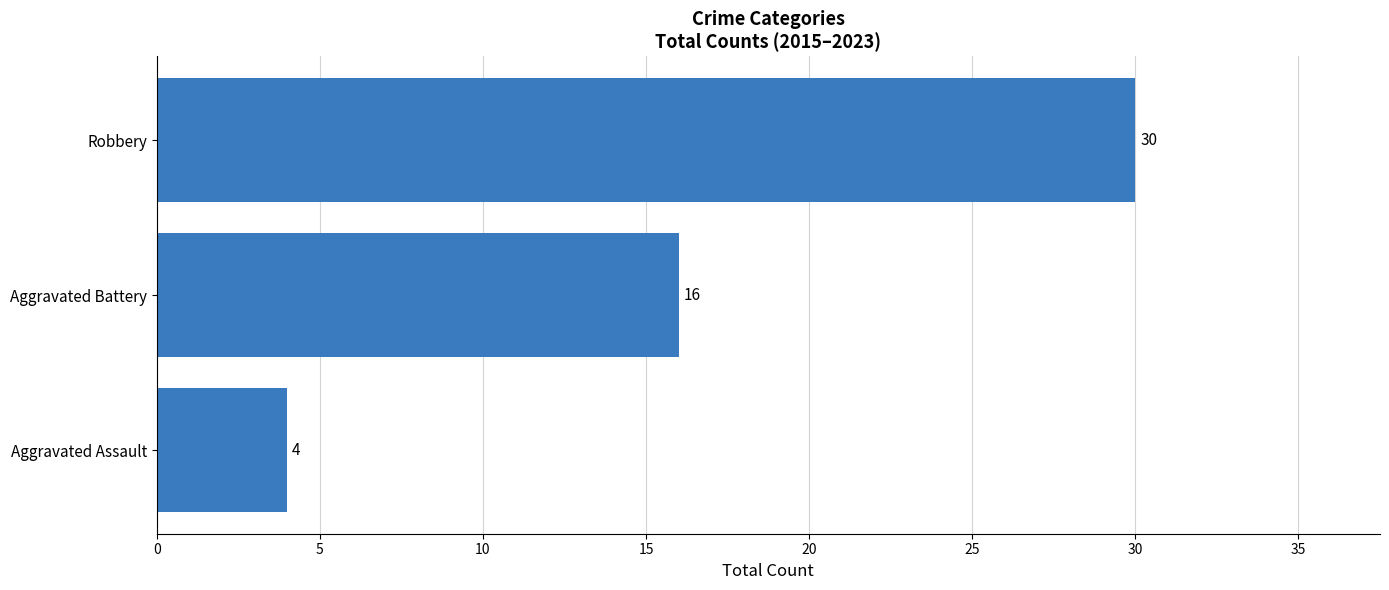

Reading bottom to top, list all the values displayed in this chart.

Aggravated Assault=4	Aggravated Battery=16	Robbery=30